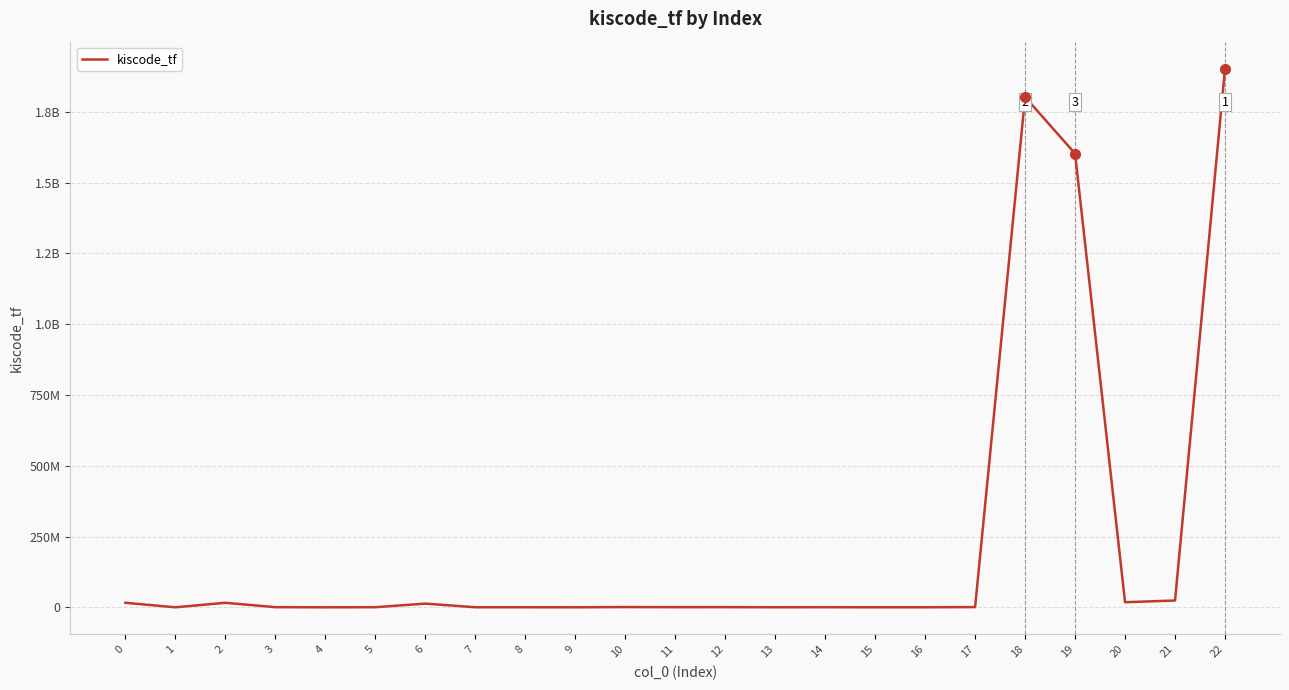

Is this an area chart (filled region under the line)?

No